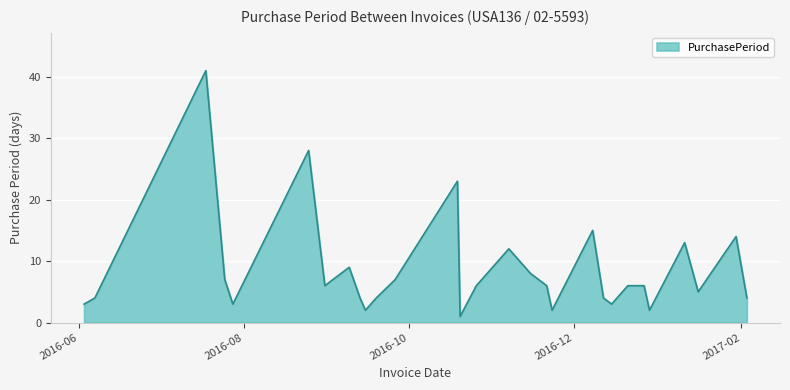

True or false: the data has more than 2 interior local peaks.

True